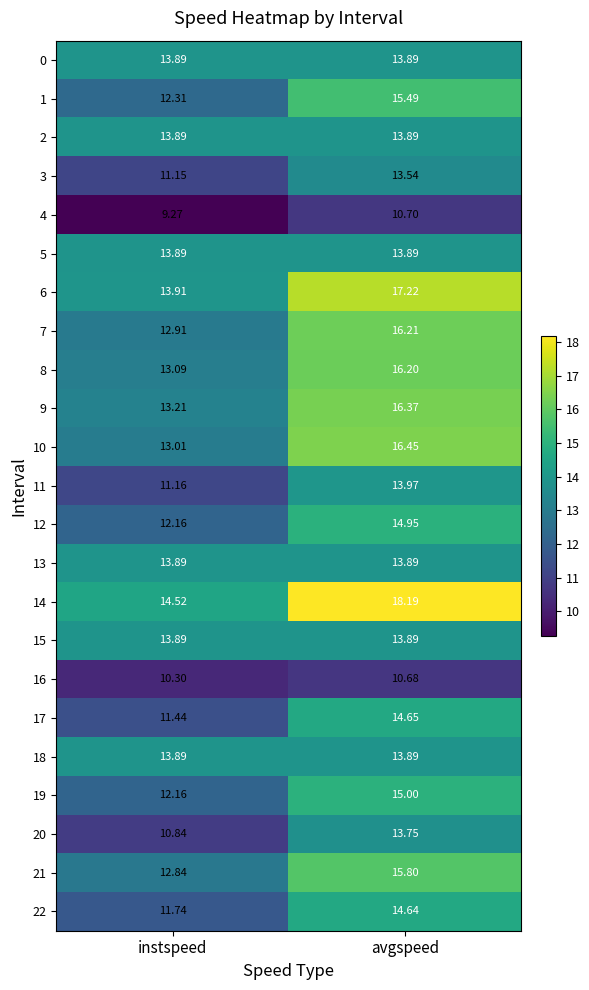

At which category does the chart reach its minimum across all series?

instspeed